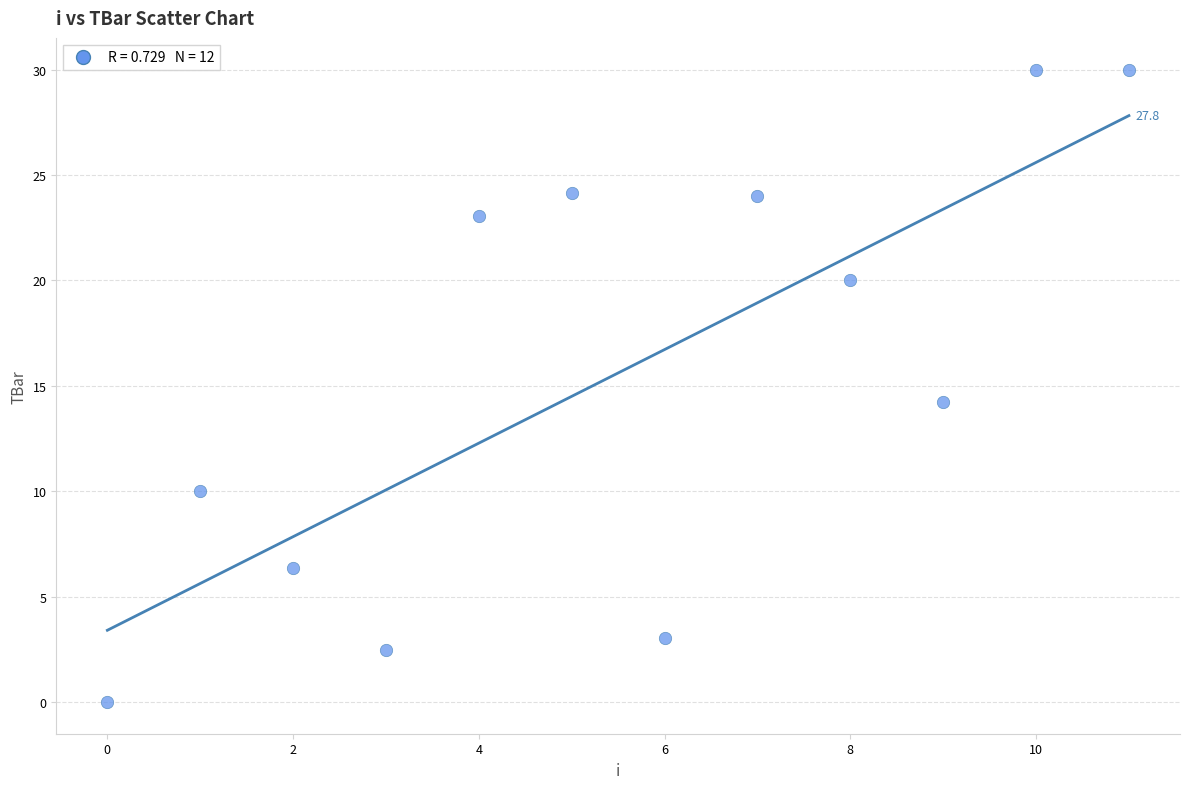

What Y value in the scatter plot is closest to 15?

14.2